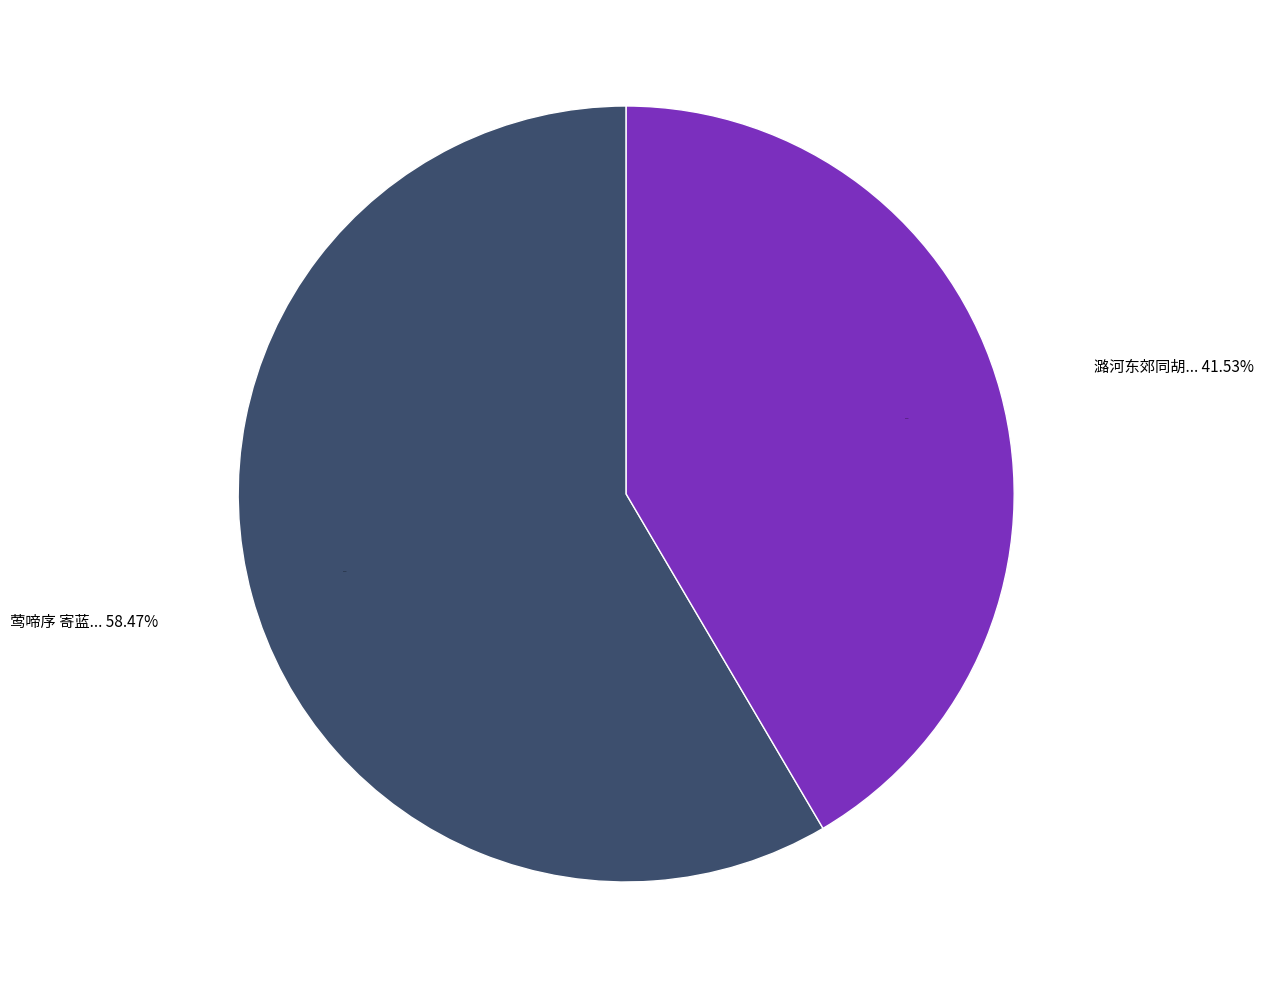

To the nearest percent, what is the combined percentage of 潞河东郊同胡生踏青即席赋 and 莺啼序 寄蓝谢青，即用谢青见别原韵?

100%